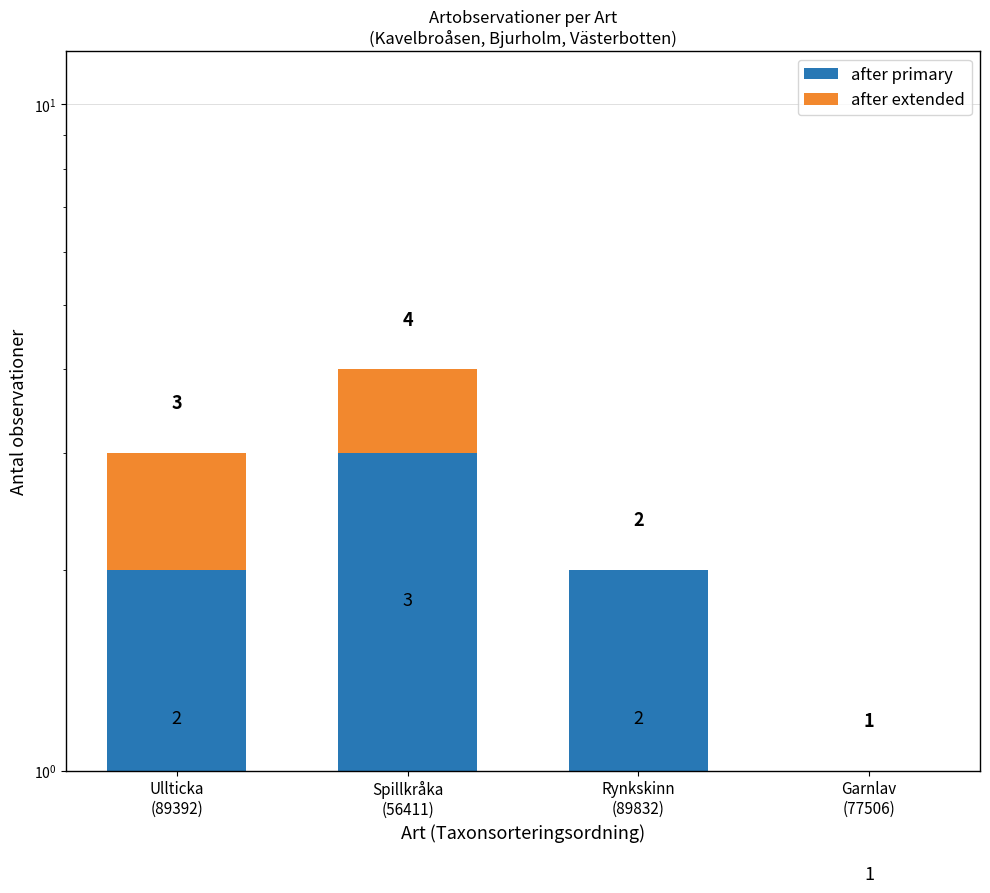

Between Ullticka
(89392) and Garnlav
(77506), which series saw the biggest shift?

after primary